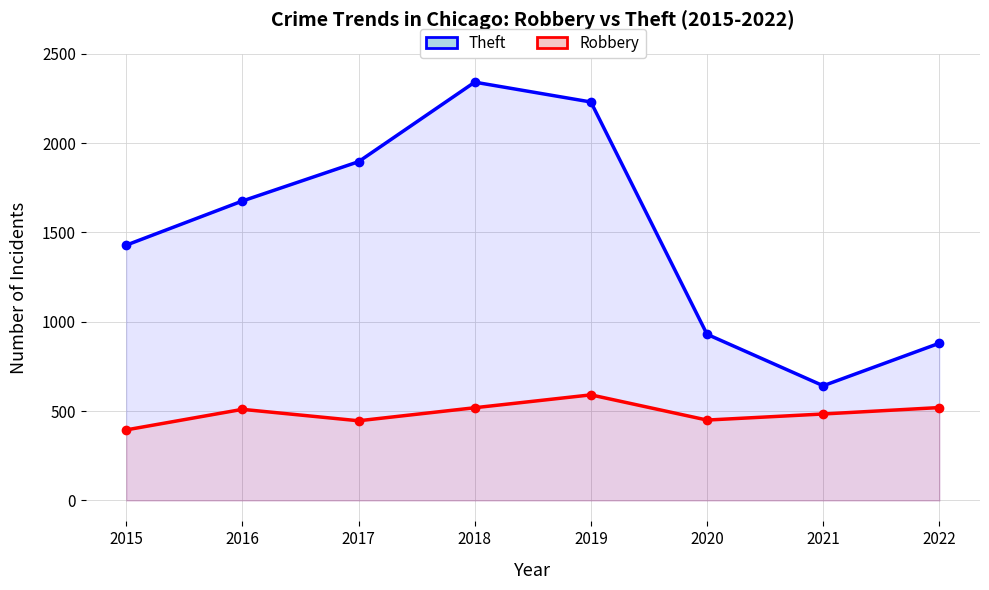

What is the value of the Robbery point at the 1st from the left?

395